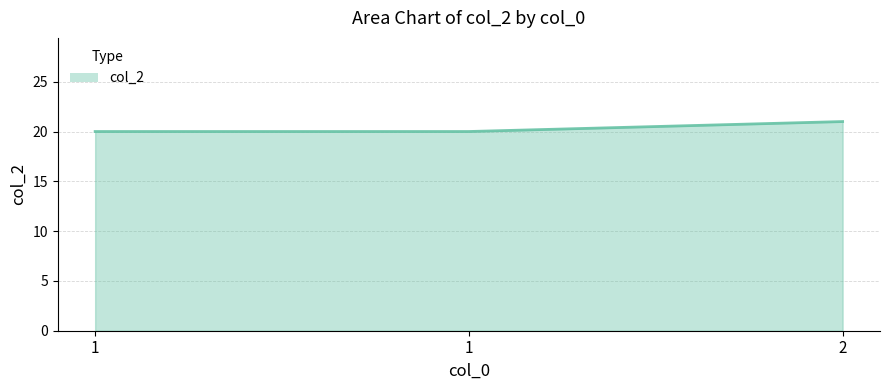

How many values are between 20 and 21?

3